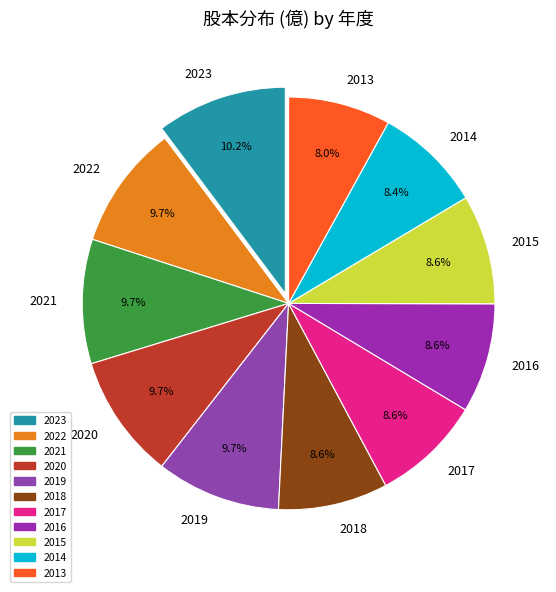

Between 2018 and 2023, which is larger?

2023